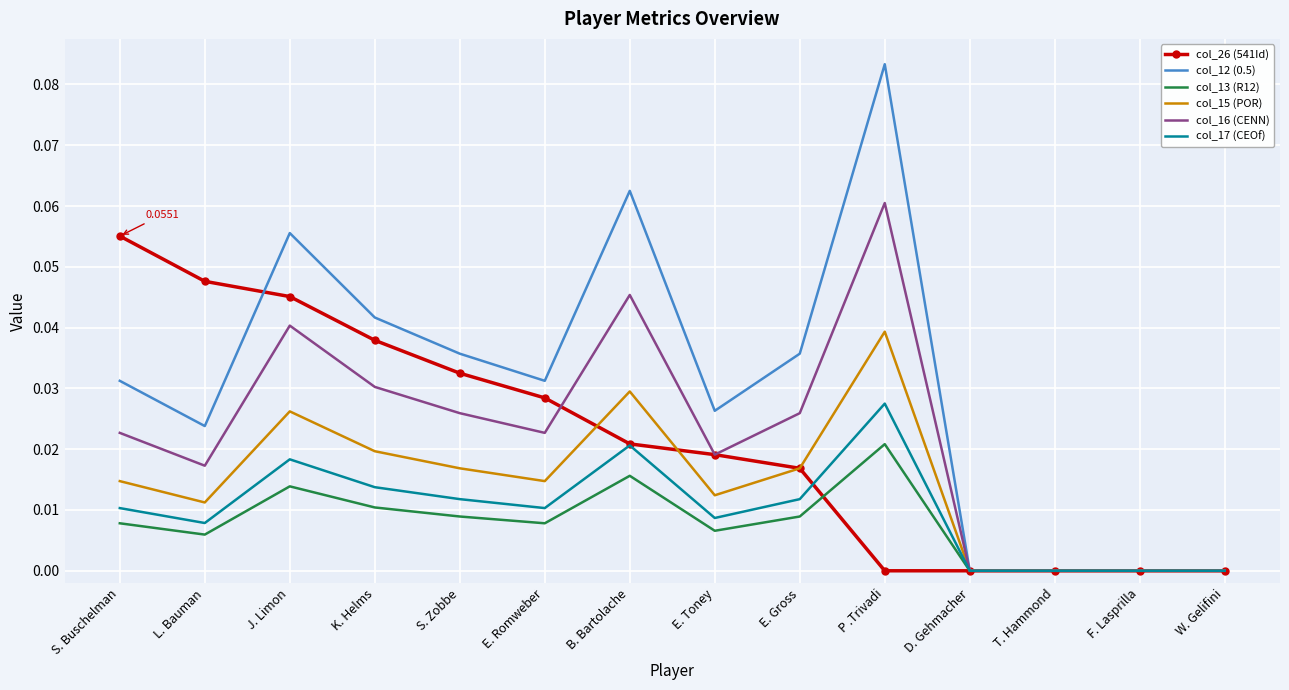

At which category is the sum across all series the highest?

P .Trivadi